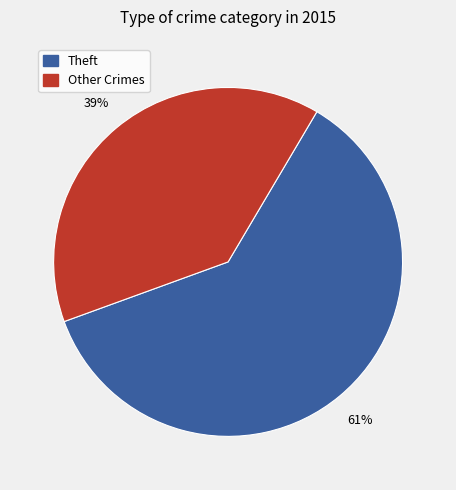

Does any single category account for the majority?

Yes